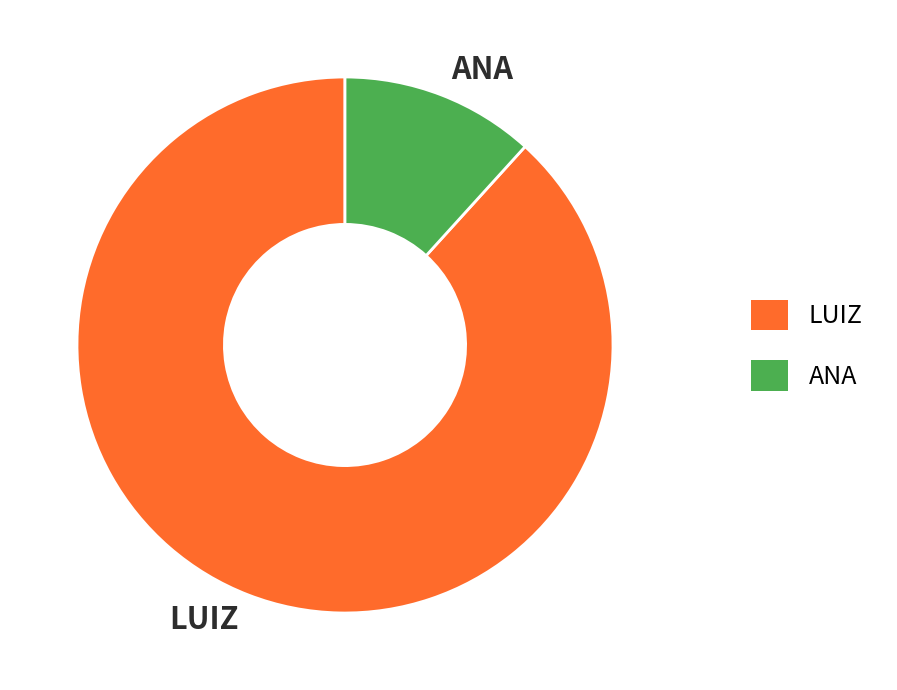

Approximately how many times larger is the value at LUIZ compared to ANA?

7.5